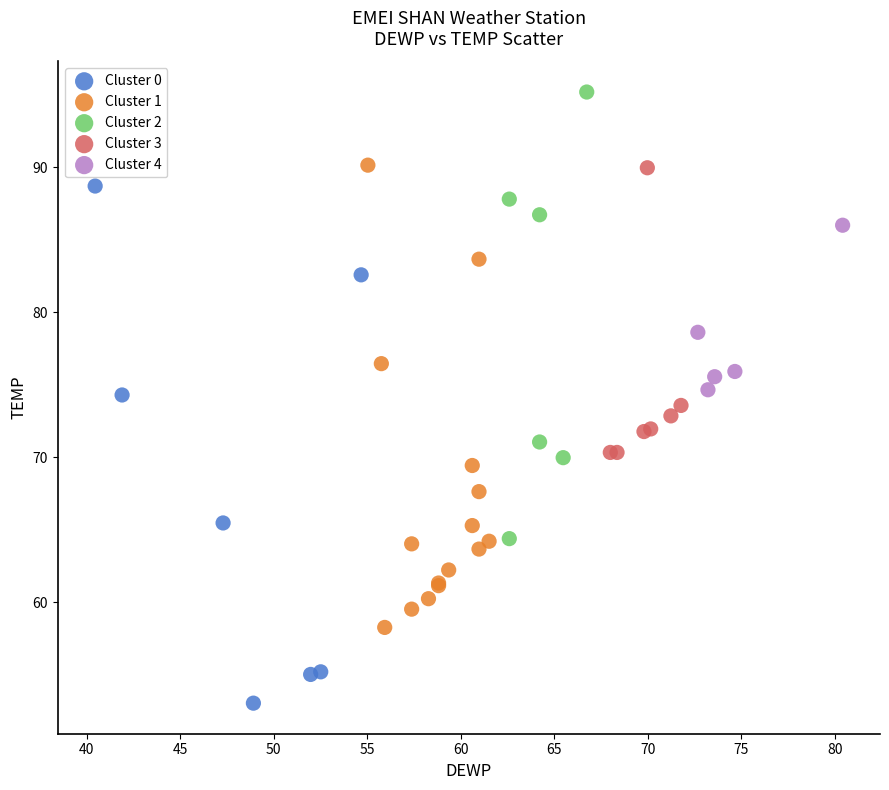

Which series has the largest Y range (max minus min)?

Cluster 0